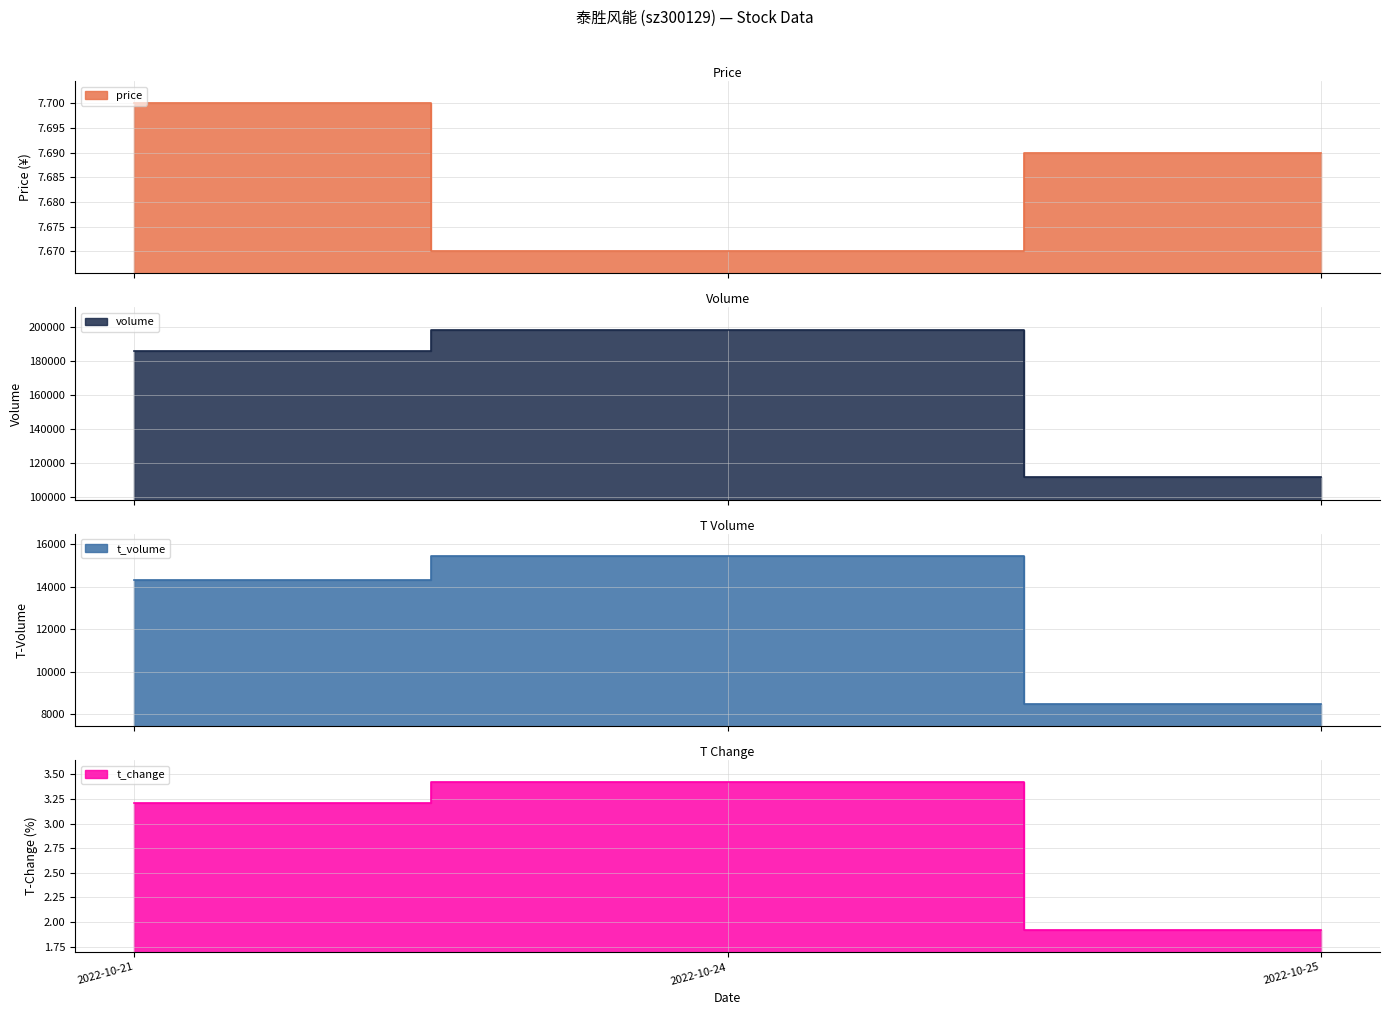

Which category has the lowest value in the t_change series?

2022-10-25